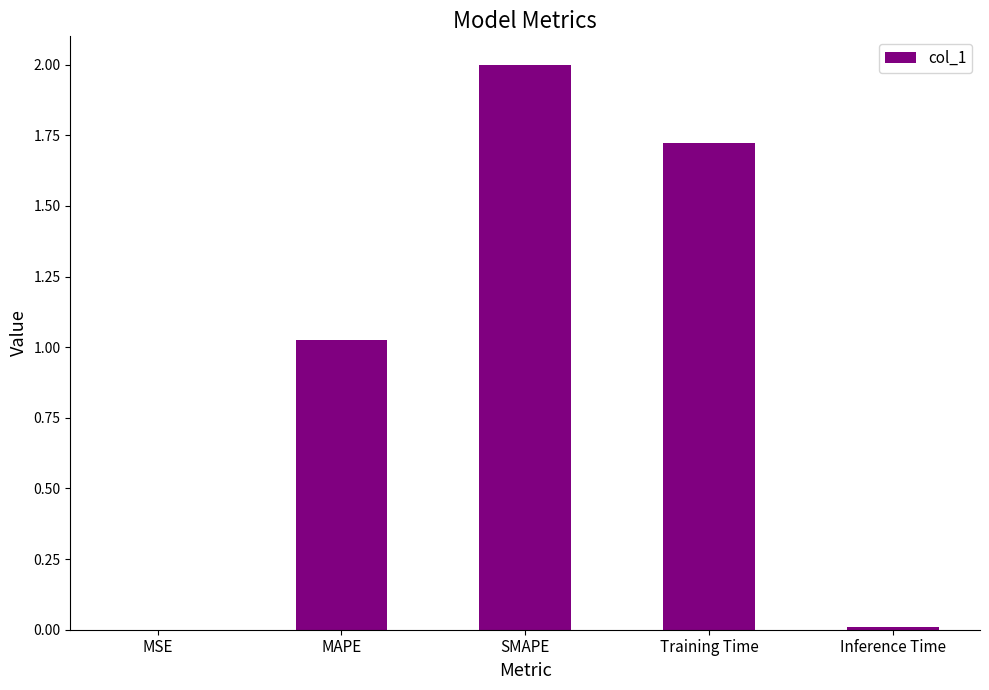

Are the bars horizontal?

No